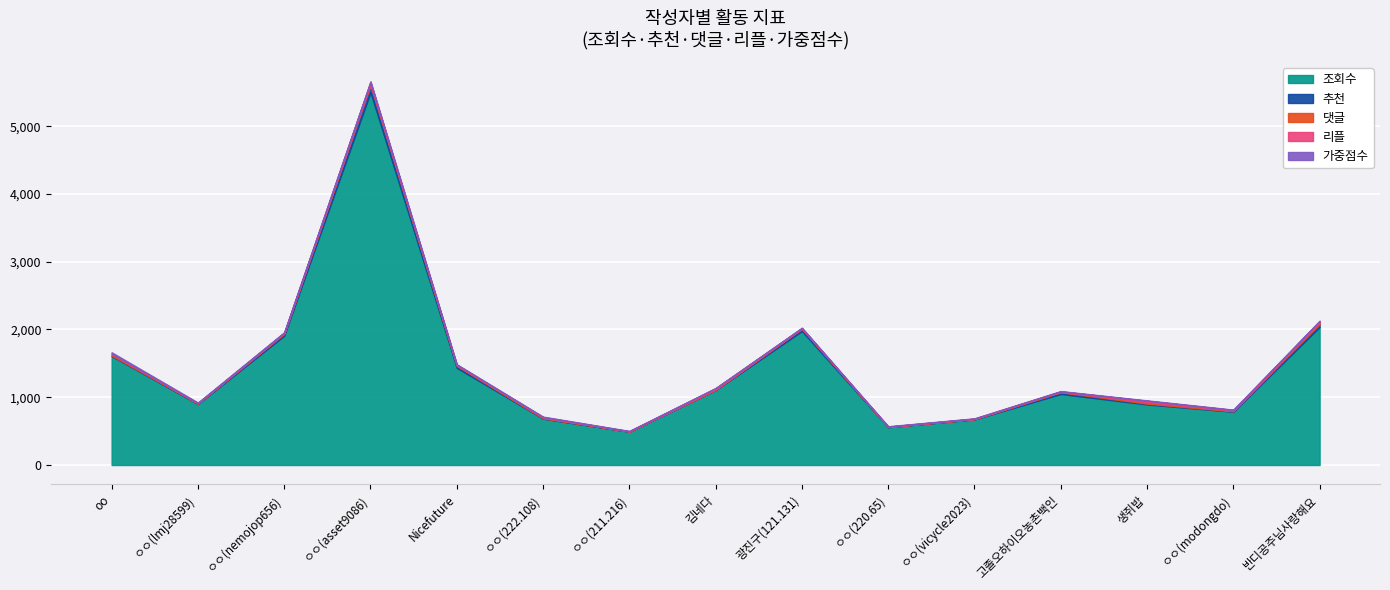

Reading left to right, what are all the values shown in this chart?

조회수: oo=1607	ㅇㅇ(lmj28599)=900	ㅇㅇ(nemojop656)=1908	ㅇㅇ(asset9086)=5499	Nicefuture=1434	ㅇㅇ(222.108)=684	ㅇㅇ(211.216)=491	김네다=1105	광진구(121.131)=1976	ㅇㅇ(220.65)=558	ㅇㅇ(vicycle2023)=673	고졸오하이오농촌백인=1048	생쥐밥=893	ㅇㅇ(modongdo)=786	반디공주님사랑해요=2036
추천: oo=7	ㅇㅇ(lmj28599)=6	ㅇㅇ(nemojop656)=27	ㅇㅇ(asset9086)=115	Nicefuture=28	ㅇㅇ(222.108)=3	ㅇㅇ(211.216)=3	김네다=5	광진구(121.131)=34	ㅇㅇ(220.65)=2	ㅇㅇ(vicycle2023)=4	고졸오하이오농촌백인=25	생쥐밥=12	ㅇㅇ(modongdo)=5	반디공주님사랑해요=45
댓글: oo=23	ㅇㅇ(lmj28599)=3	ㅇㅇ(nemojop656)=9	ㅇㅇ(asset9086)=3	Nicefuture=11	ㅇㅇ(222.108)=12	ㅇㅇ(211.216)=2	김네다=3	광진구(121.131)=4	ㅇㅇ(220.65)=2	ㅇㅇ(vicycle2023)=3	고졸오하이오농촌백인=6	생쥐밥=23	ㅇㅇ(modongdo)=9	반디공주님사랑해요=19
리플: oo=9	ㅇㅇ(lmj28599)=5	ㅇㅇ(nemojop656)=8	ㅇㅇ(asset9086)=37	Nicefuture=7	ㅇㅇ(222.108)=8	ㅇㅇ(211.216)=2	김네다=19	광진구(121.131)=7	ㅇㅇ(220.65)=5	ㅇㅇ(vicycle2023)=4	고졸오하이오농촌백인=7	생쥐밥=19	ㅇㅇ(modongdo)=12	반디공주님사랑해요=23
가중점수: oo=18	ㅇㅇ(lmj28599)=8	ㅇㅇ(nemojop656)=8	ㅇㅇ(asset9086)=7	Nicefuture=7	ㅇㅇ(222.108)=7	ㅇㅇ(211.216)=5	김네다=5	광진구(121.131)=5	ㅇㅇ(220.65)=5	ㅇㅇ(vicycle2023)=5	고졸오하이오농촌백인=5	생쥐밥=7	ㅇㅇ(modongdo)=5	반디공주님사랑해요=7